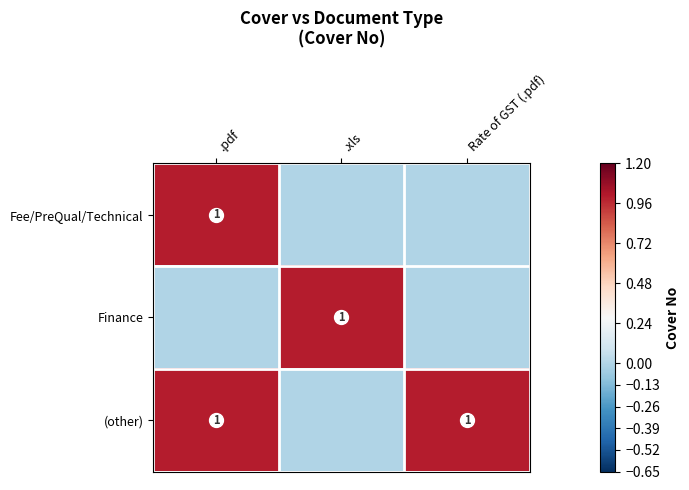

How many series are shown in this chart?

3